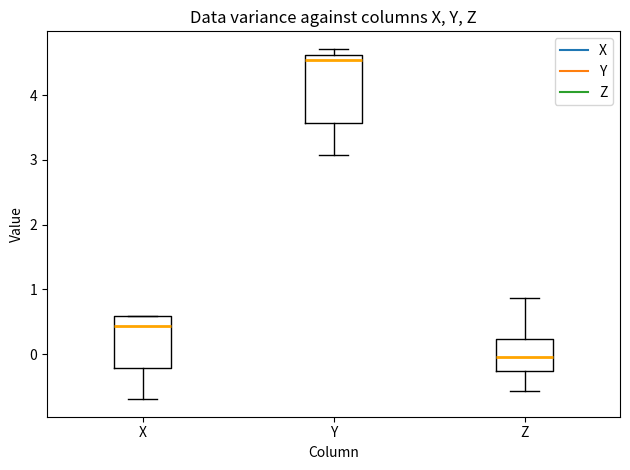

Which box's median line is the highest?

Y